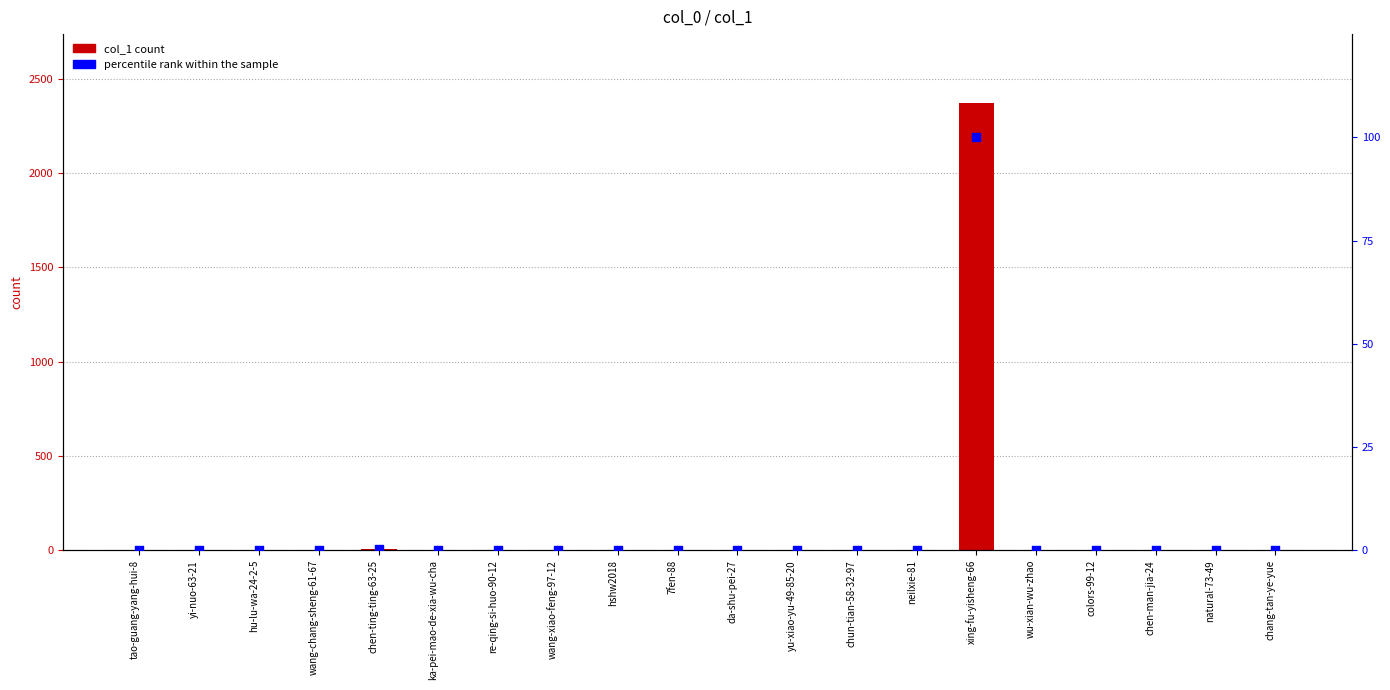

Is the value of percentile rank at xing-fu-yisheng-66 greater than the value of col_1 at hshw2018?

Yes